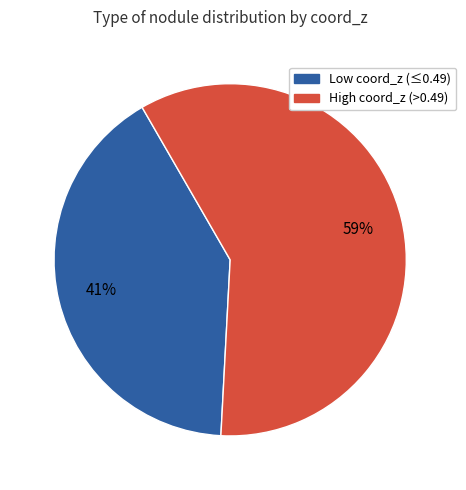

To the nearest percent, what is the average slice percentage?

50%